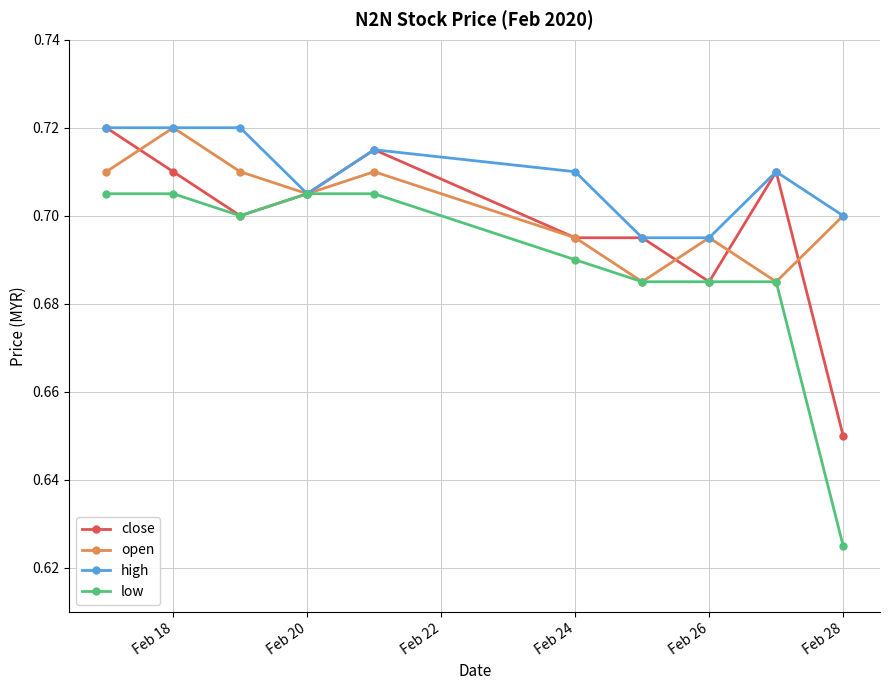

True or false: high has more than 1 points higher than both neighbors.

True